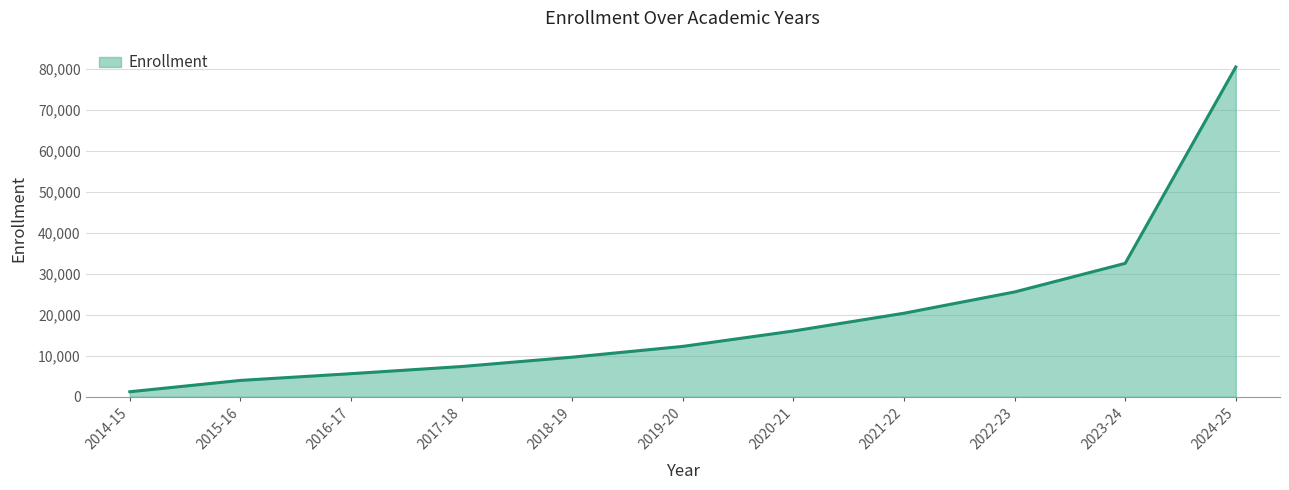

Reading left to right, what are all the values shown in this chart?

2014-15=1216	2015-16=3982	2016-17=5624	2017-18=7371	2018-19=9651	2019-20=12284	2020-21=16042	2021-22=20377	2022-23=25568	2023-24=32549	2024-25=80461